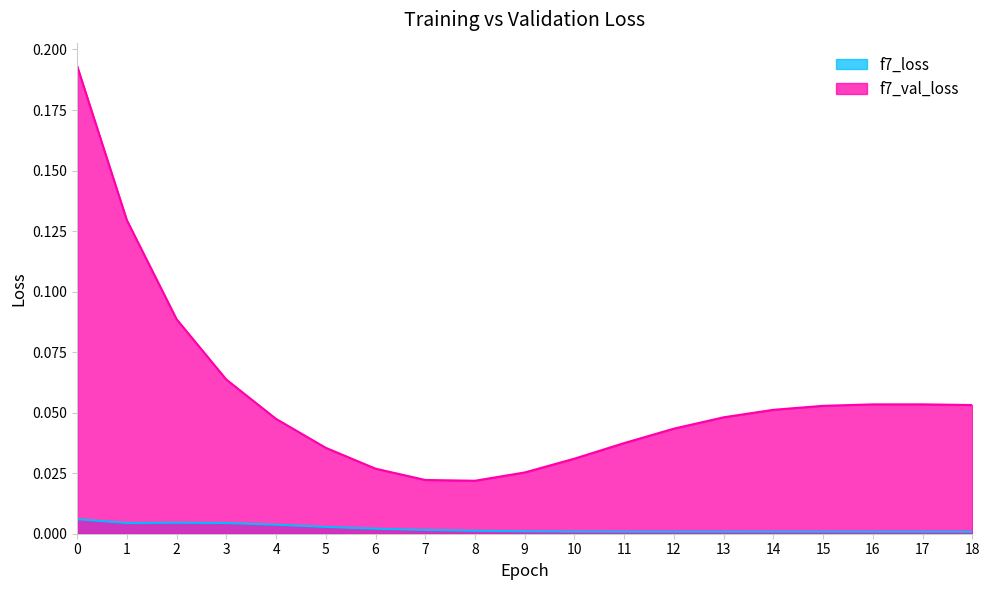

Which series changed the most between 4 and 8?

f7_val_loss